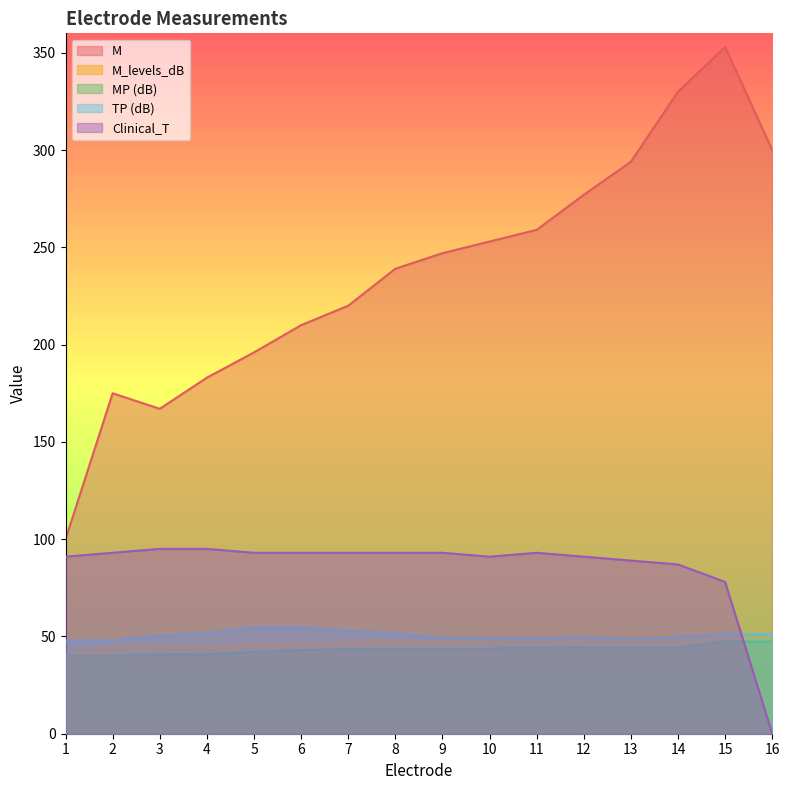

In TP (dB), how many points are higher than both neighbors (excluding endpoints)?

1